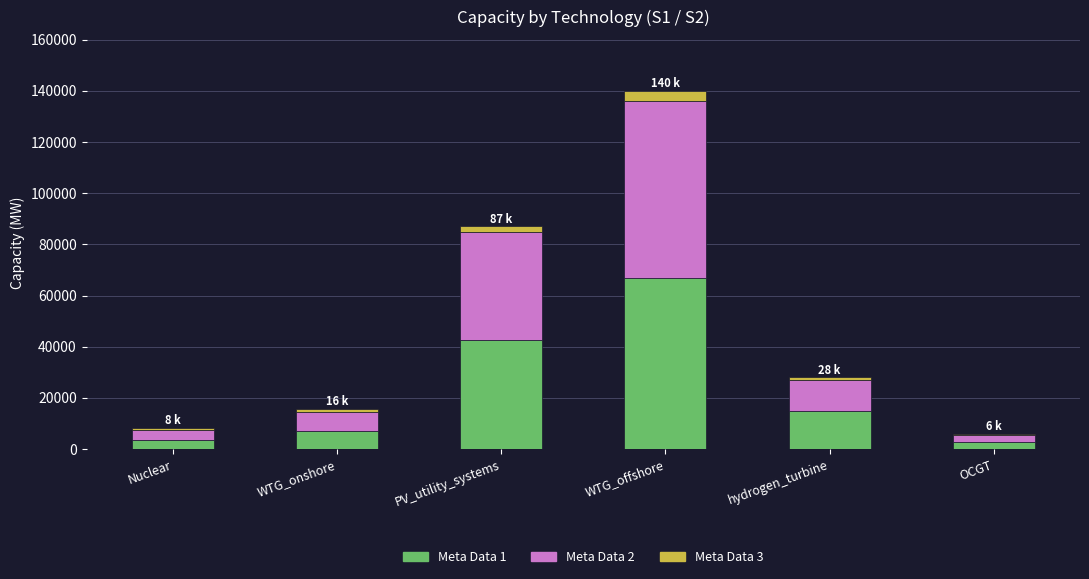

At which category is the sum across all series the highest?

WTG_offshore